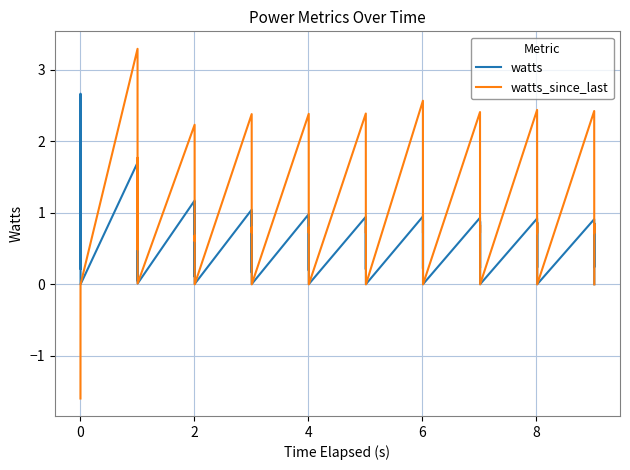

Which series has the widest spread of values?

watts_since_last